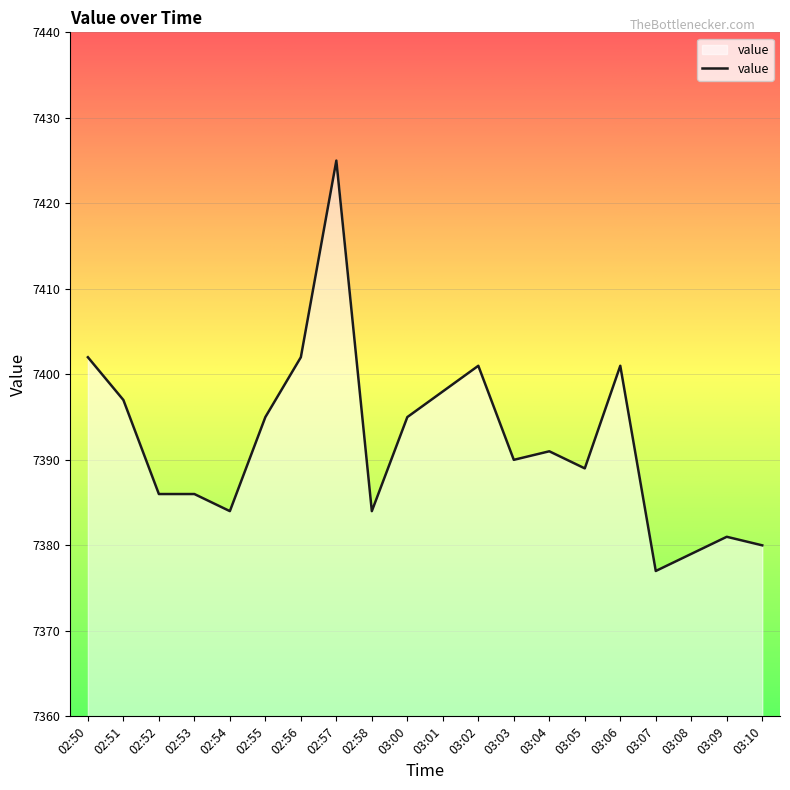

How many lines are shown in the chart?

1